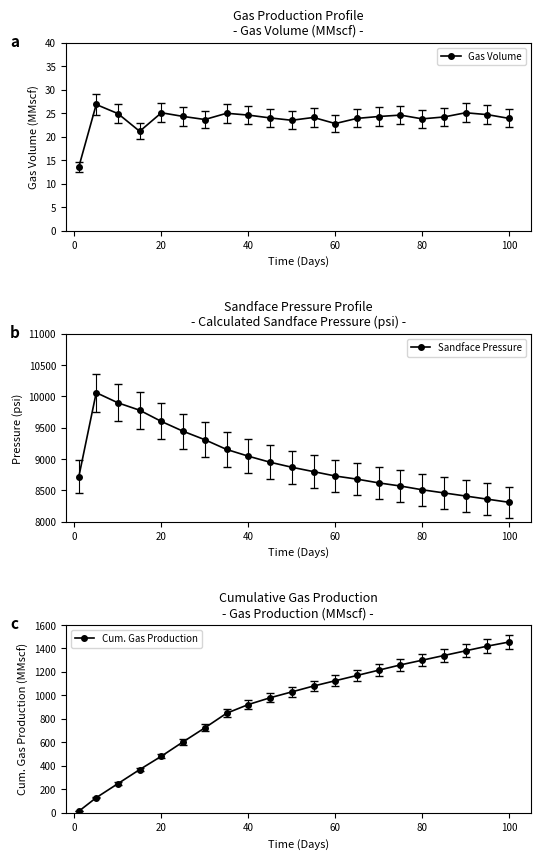

Reading left to right, extract all data points from this chart.

Gas Volume: 13.6	26.9	24.9	21.2	25.1	24.3	23.7	25.0	24.6	24.0	23.5	24.1	22.8	23.9	24.3	24.6	23.8	24.2	25.1	24.7	23.9
Sandface Pressure: 8720.0	10061.3	9898.9	9780.5	9601.3	9444.7	9309.6	9154.4	9046.7	8950.0	8870.0	8800.0	8730.0	8680.0	8620.0	8570.0	8510.0	8460.0	8410.0	8360.0	8310.0
Cum. Gas Production: 13.6	128.6	248.6	368.3	482.3	604.7	723.9	848.2	922.3	980.0	1030.0	1080.0	1125.0	1170.0	1215.0	1260.0	1300.0	1340.0	1380.0	1420.0	1455.0